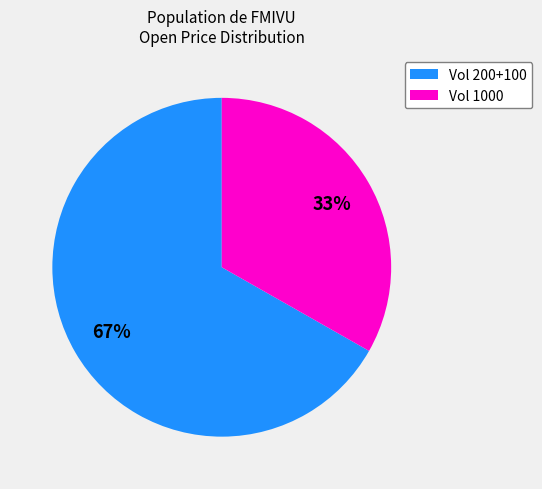

How many slices are in this pie chart?

2